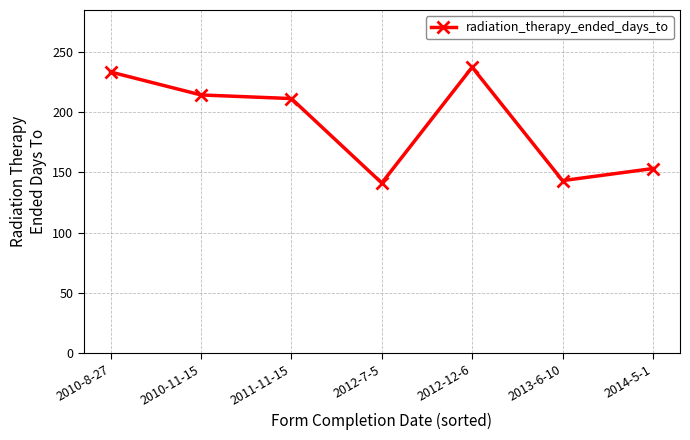

What is the difference between the values at 2011-11-15 and 2014-5-1?

58